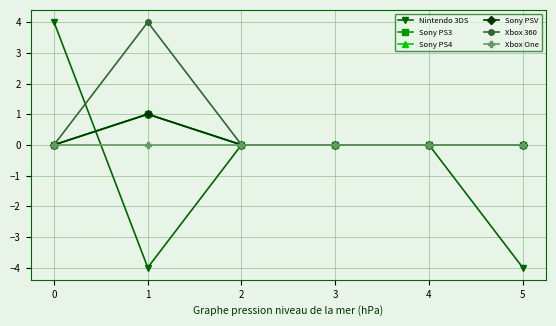

Which series changed the most between 0 and 5?

Nintendo 3DS